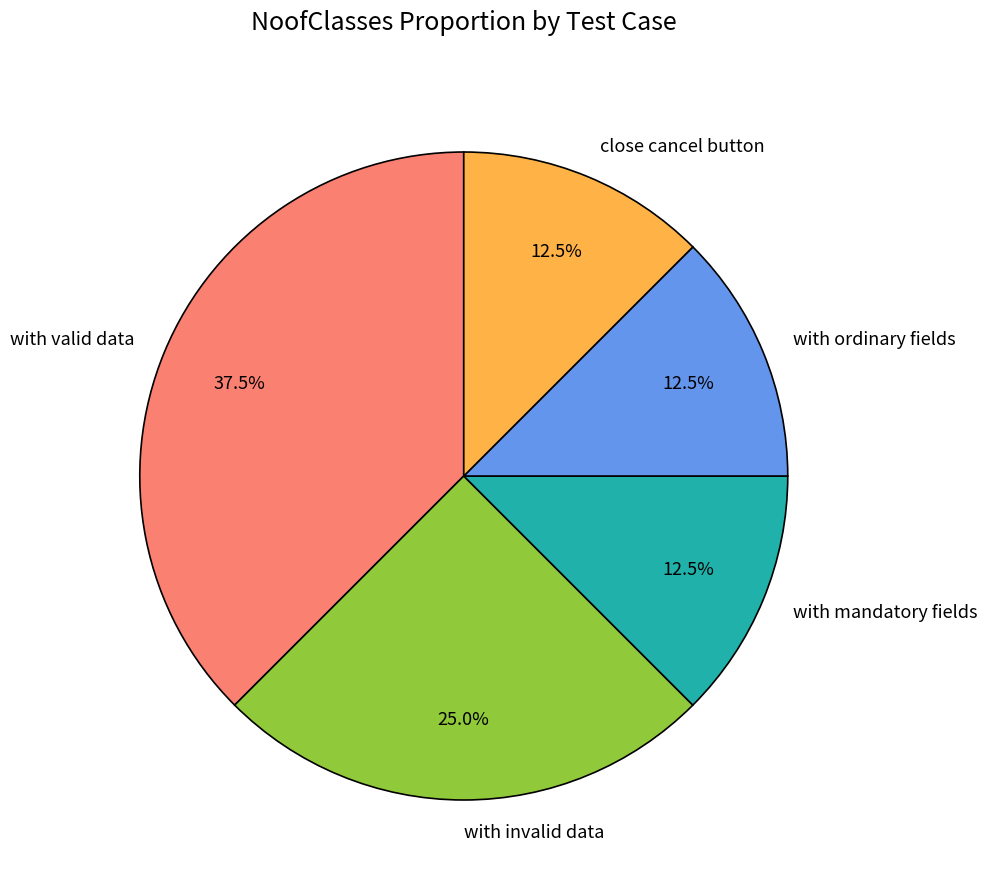

Do with invalid data and with mandatory fields together represent more than half of the pie?

No